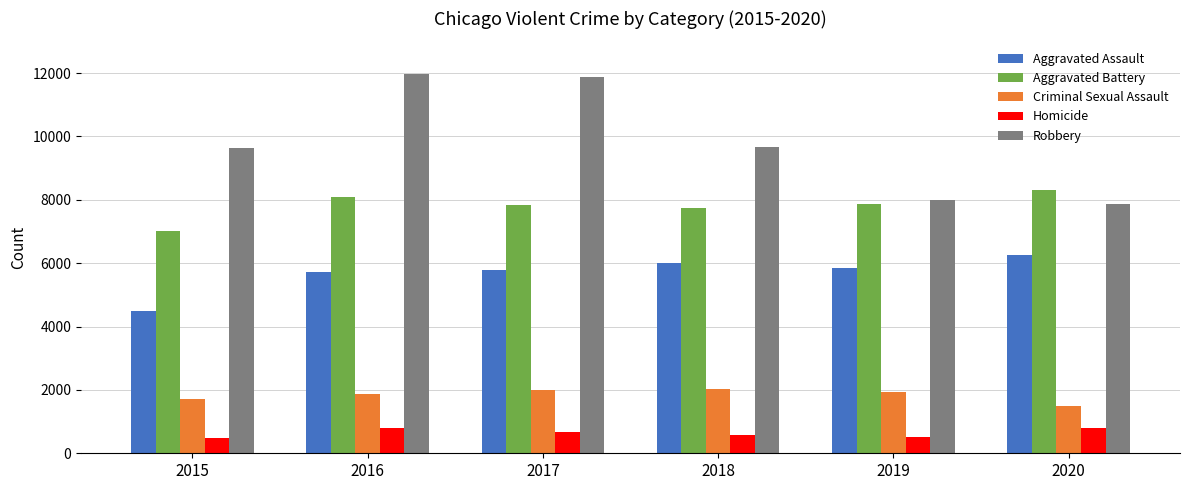

True or false: Aggravated Battery has a value of 7845 at 2017.

True